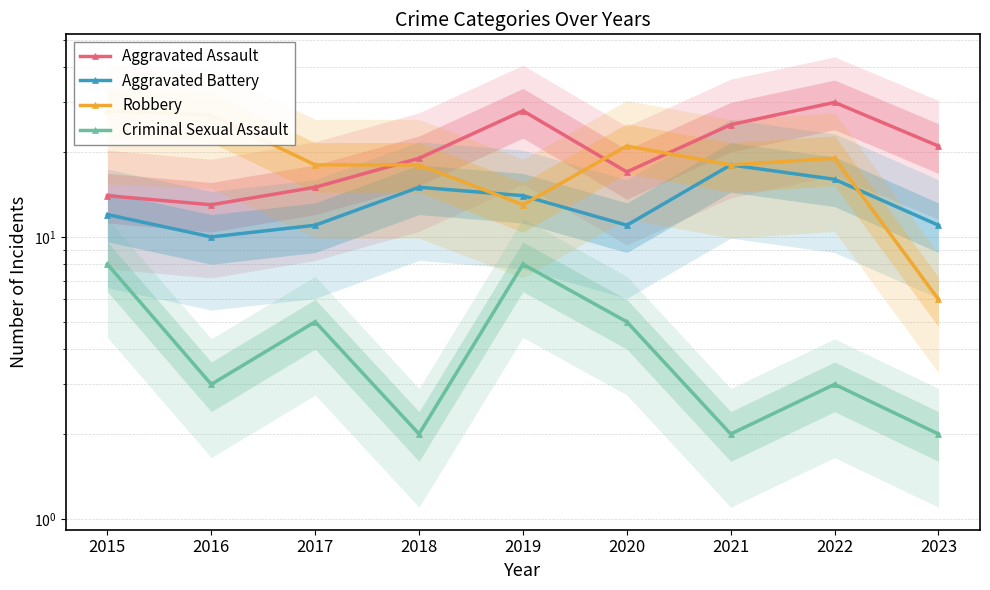

True or false: Aggravated Assault and Criminal Sexual Assault intersect in this chart.

False